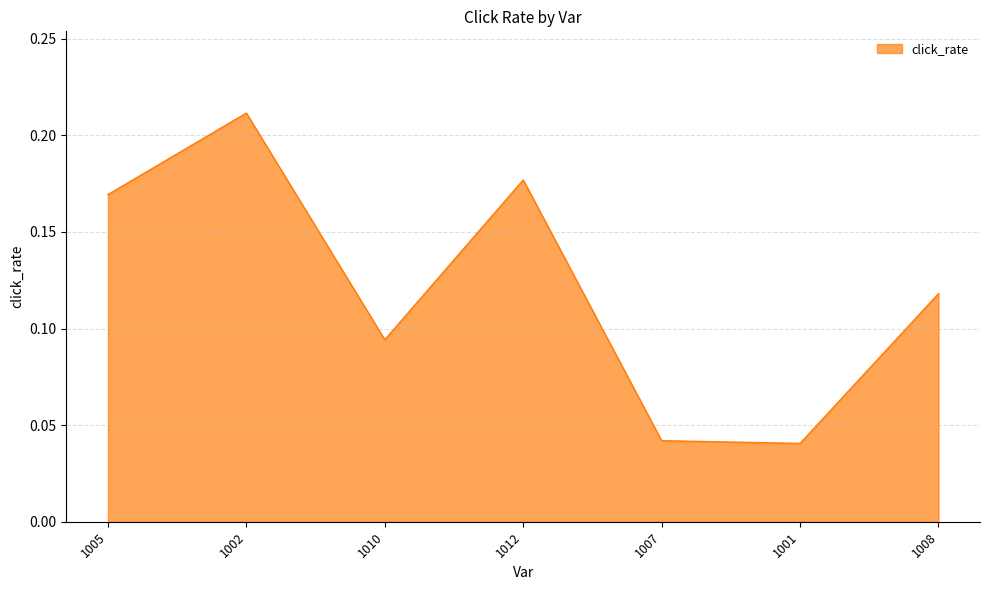

True or false: the data has more than 0 interior local peaks.

True